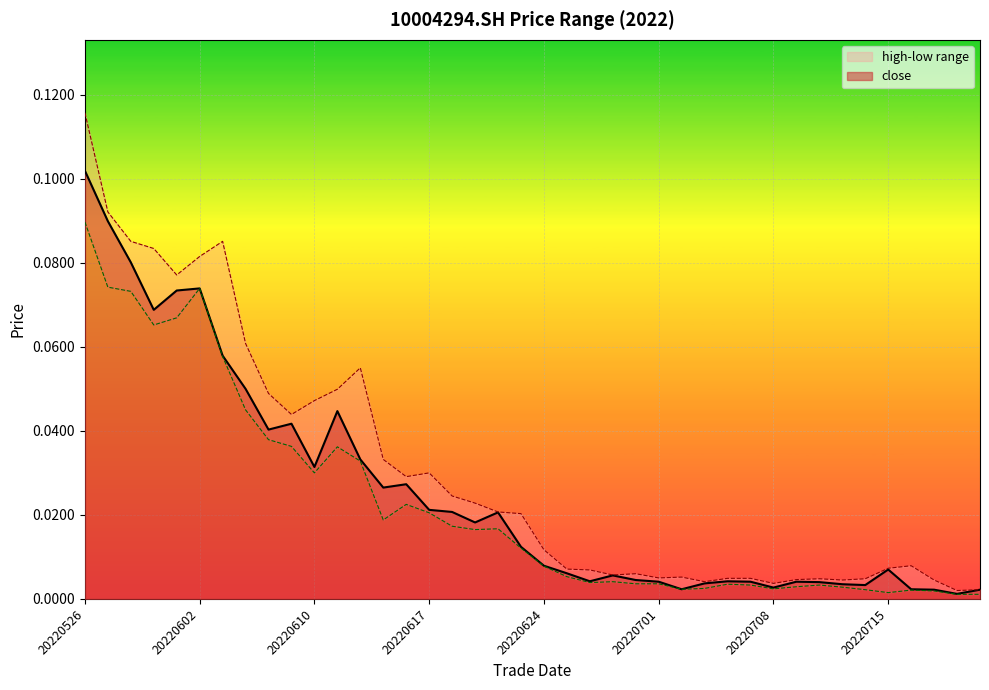

Which category has the lowest value in the close series?

20220720